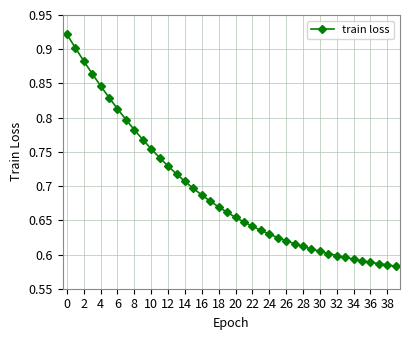

Count the values in the range 0 to 1.

40